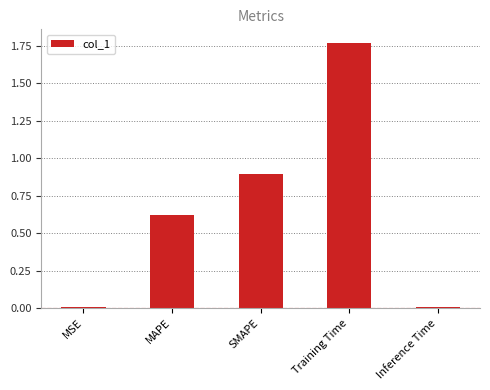

The value at SMAPE is 0.9. True or false?

True